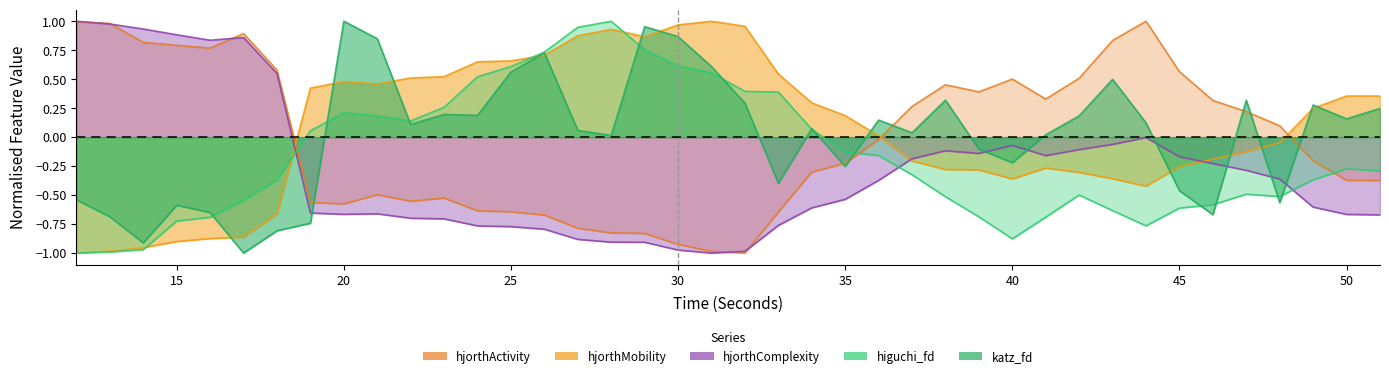

What is the difference between the maximum and minimum values in the hjorthActivity_EEG series?

2.0